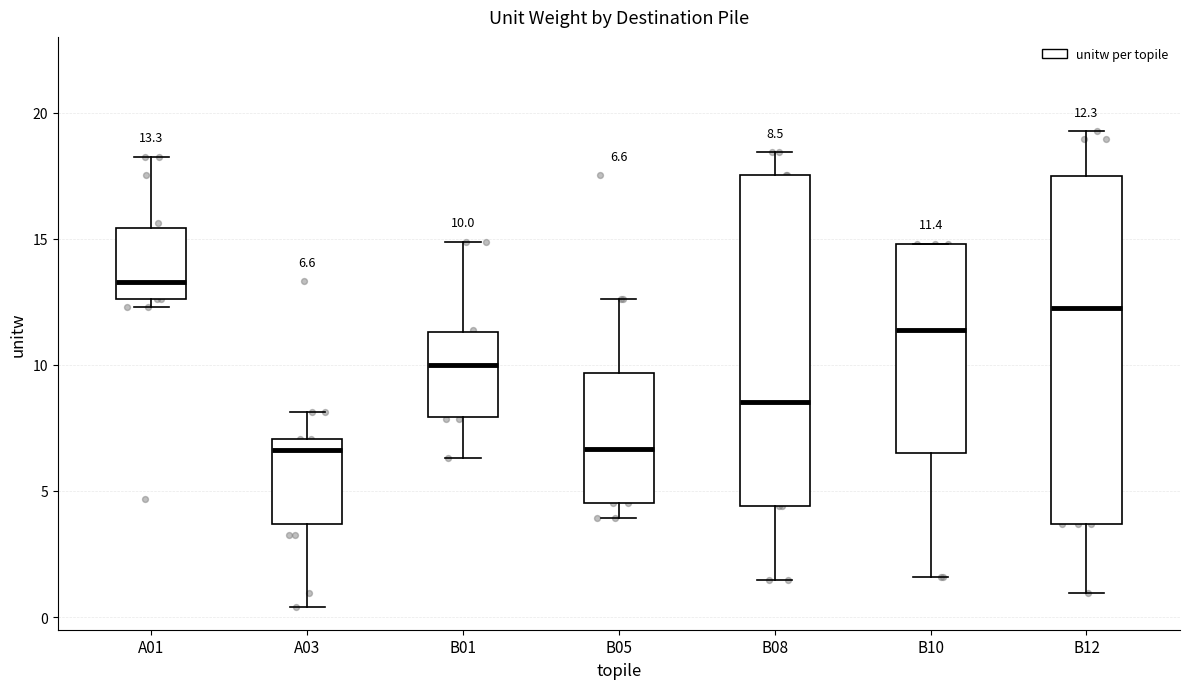

Comparing the boxes themselves (not the whiskers), which one is the tallest?

B12